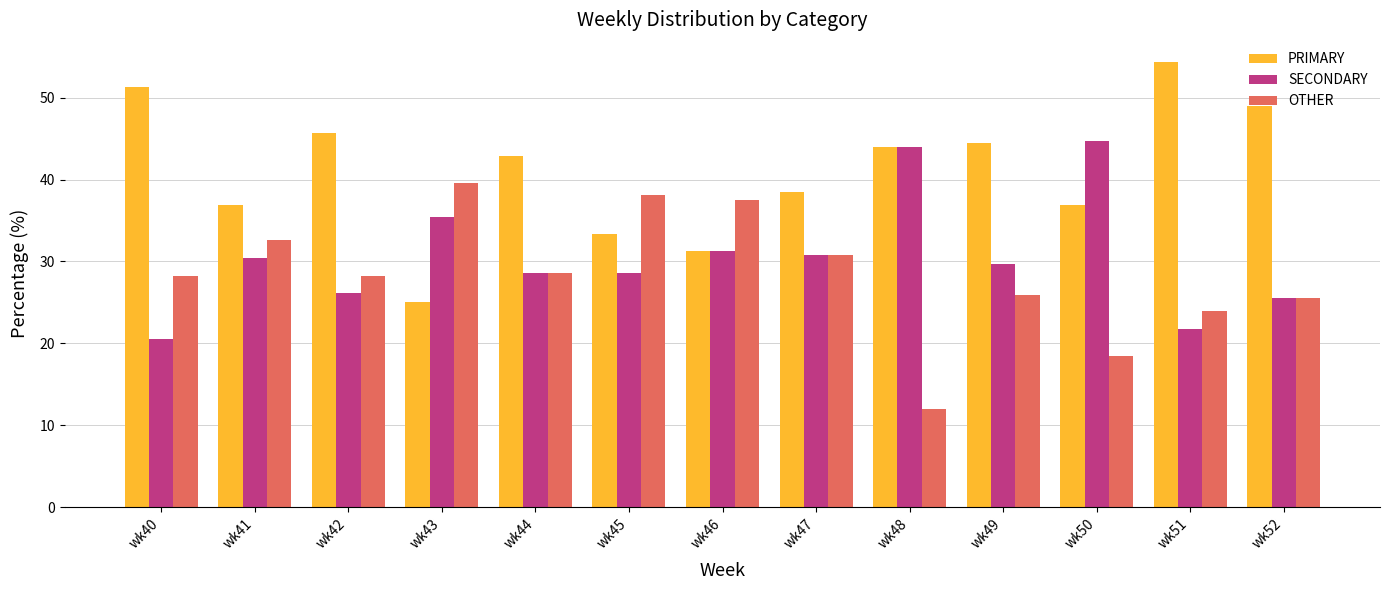

Count the number of data series in this chart.

3